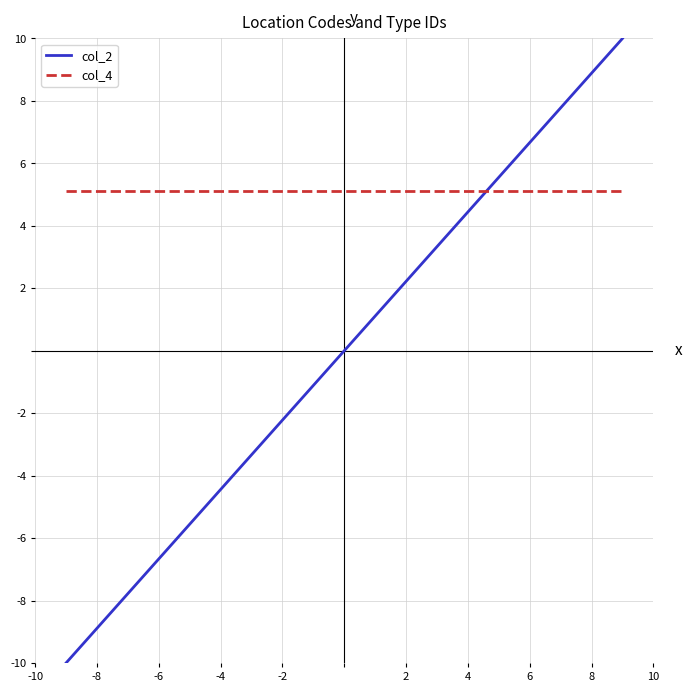

Which series has the largest range (max minus min)?

col_2